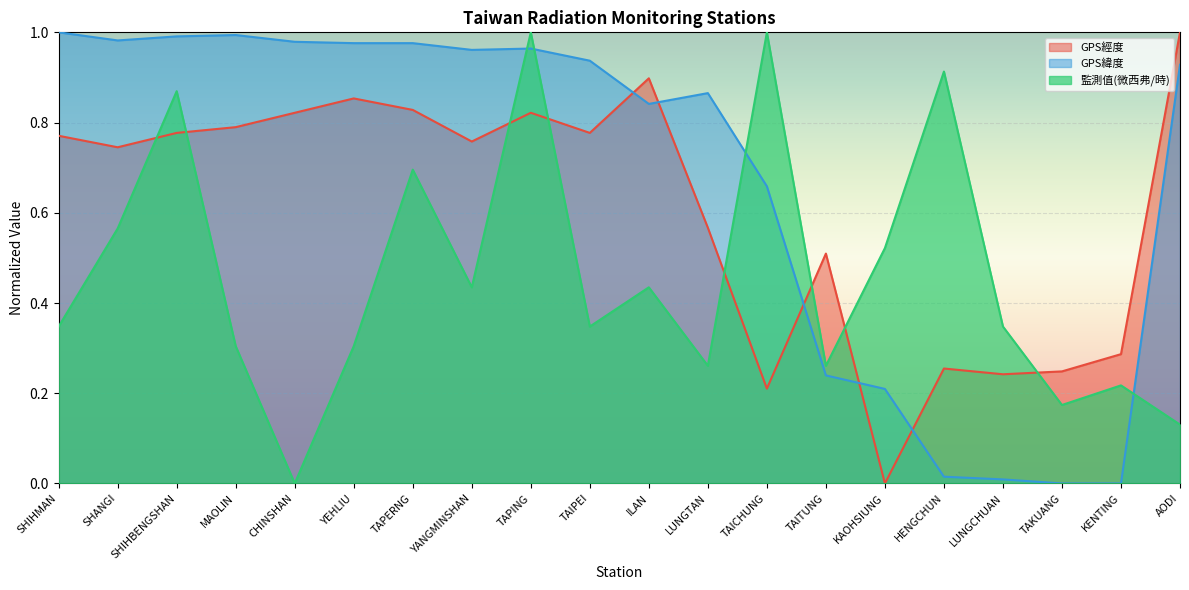

Which series has the largest total across all categories?

GPS緯度